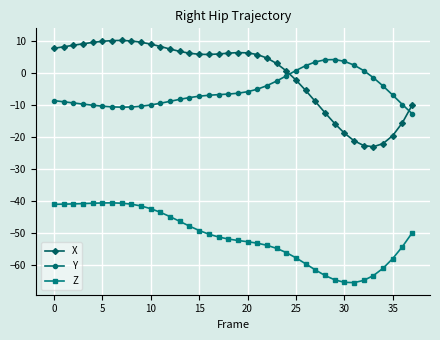

Which series has the largest total across all categories?

X